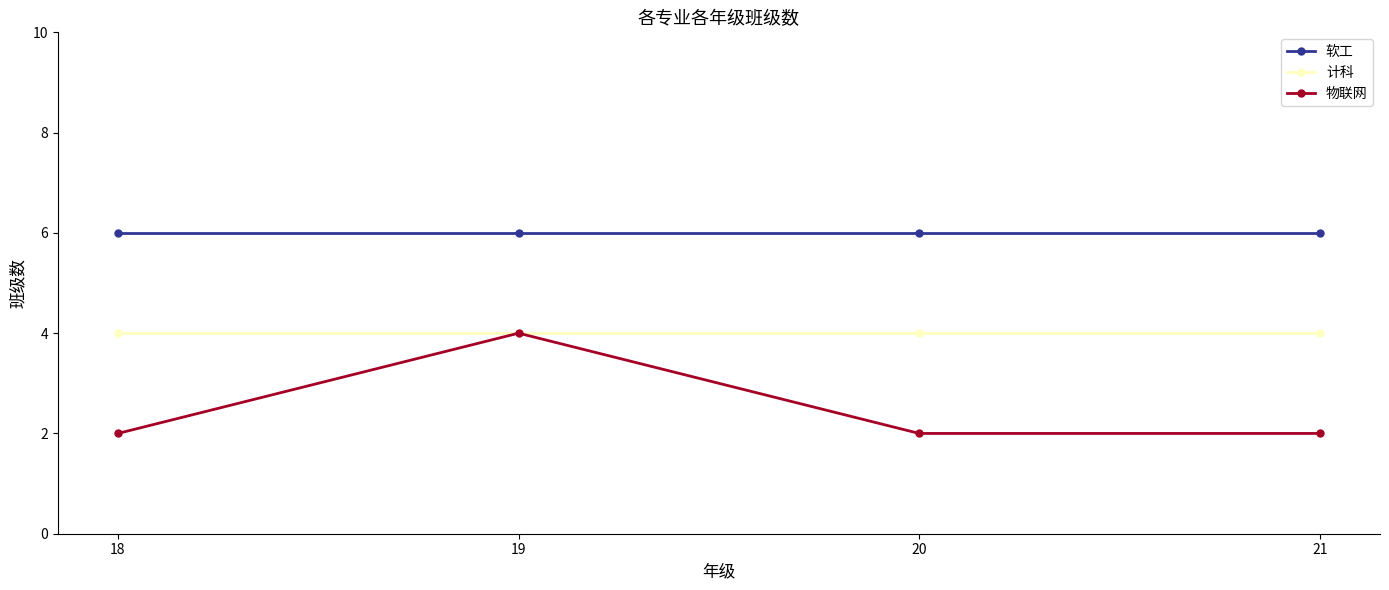

Rank the series at 21 from highest to lowest value.

软工, 计科, 物联网